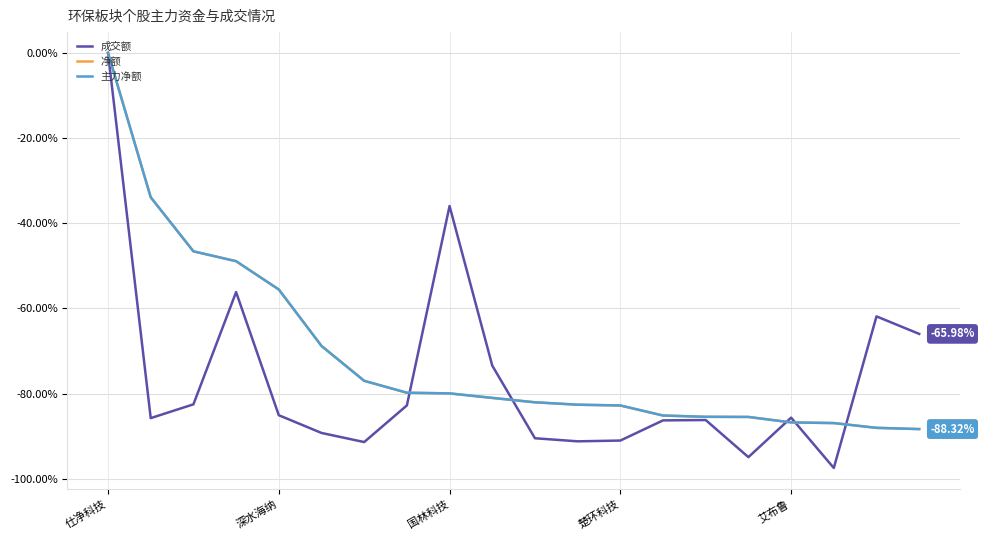

True or false: 净额 has more than 1 points higher than both neighbors.

False